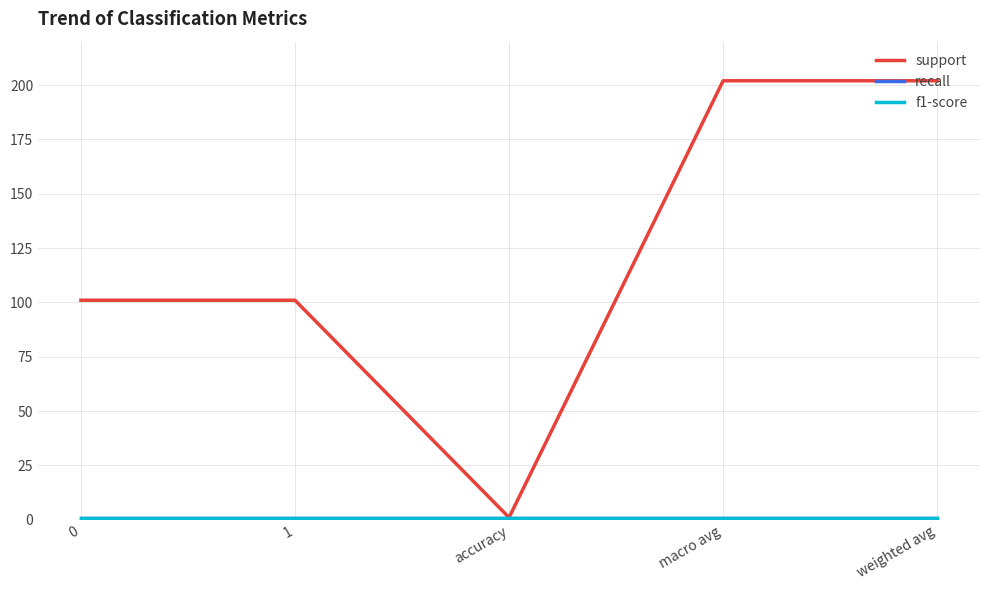

What is the sum of all f1-score values?

5